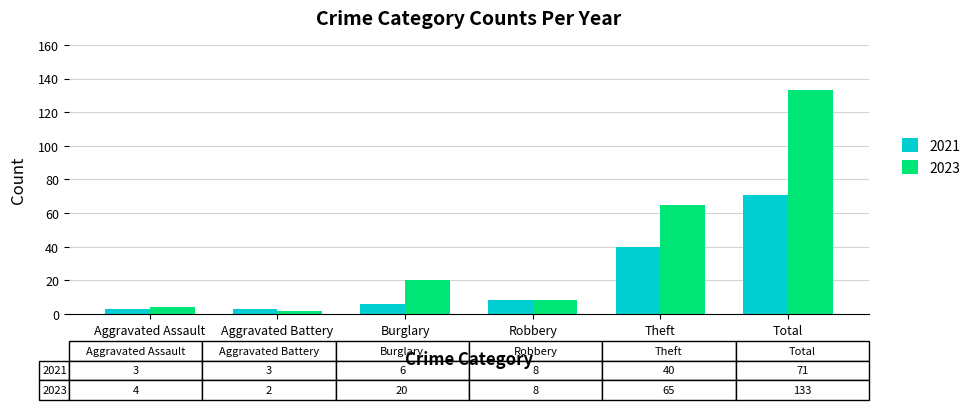

Between Aggravated Assault and Total, which series saw the biggest shift?

2023